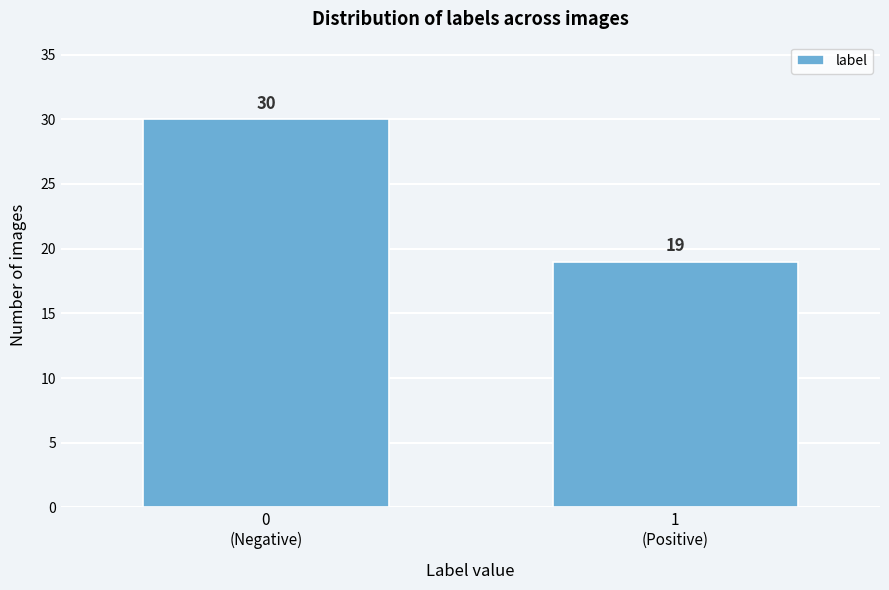

Reading right to left, list all the values displayed in this chart.

19	30